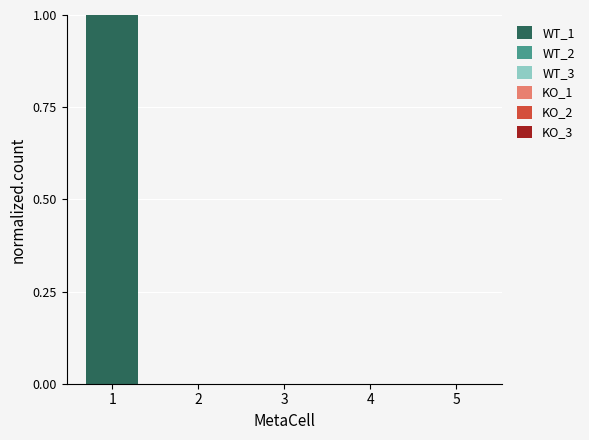

Is it true that the value at 5 is 1?

False